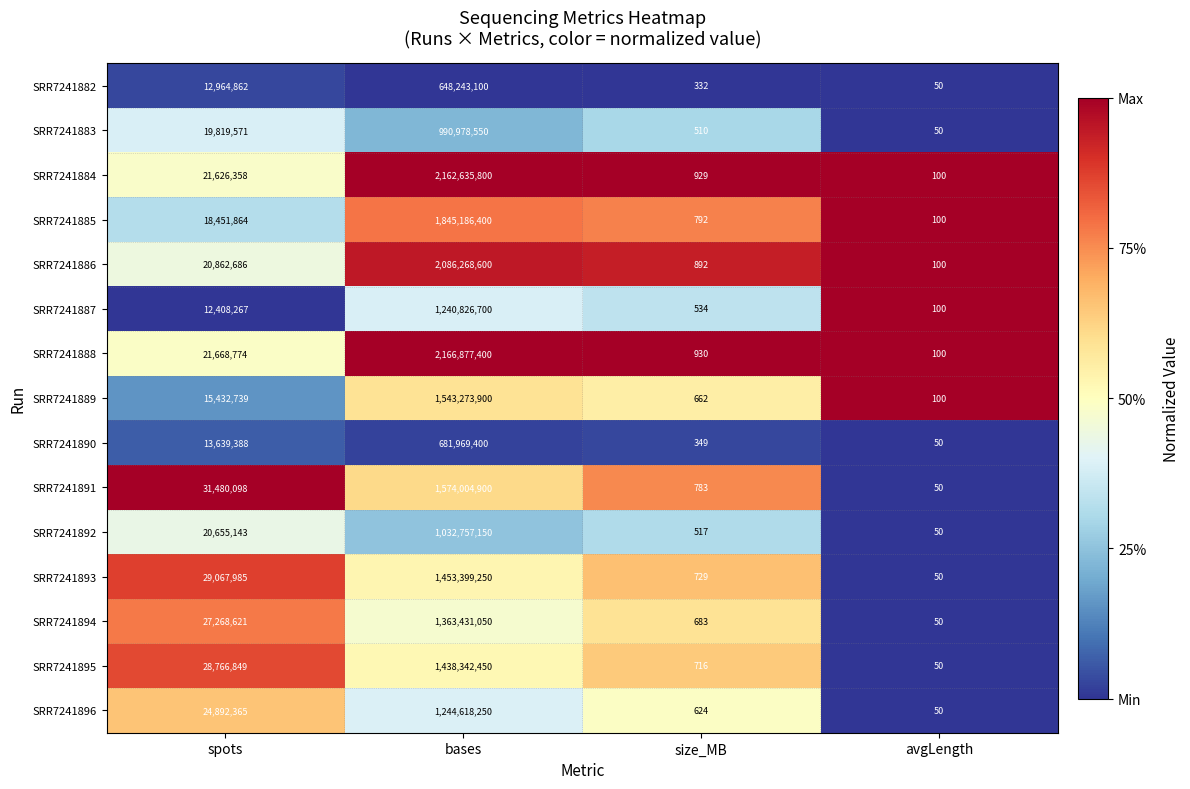

Between size_MB and avgLength, which series saw the biggest shift?

SRR7241888